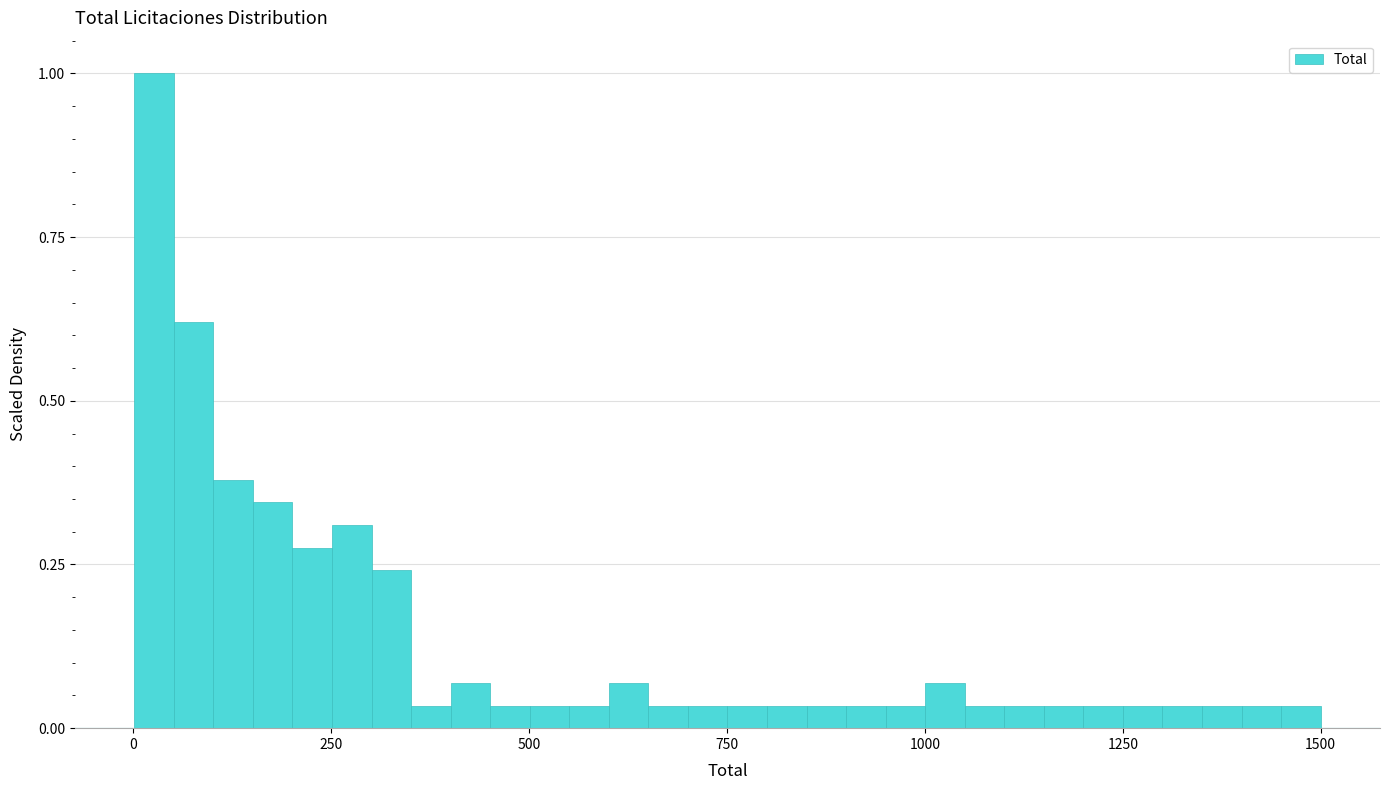

Around what value on the x-axis is the tallest bar? Give the approximate position of its centre, as read against the axis.

50